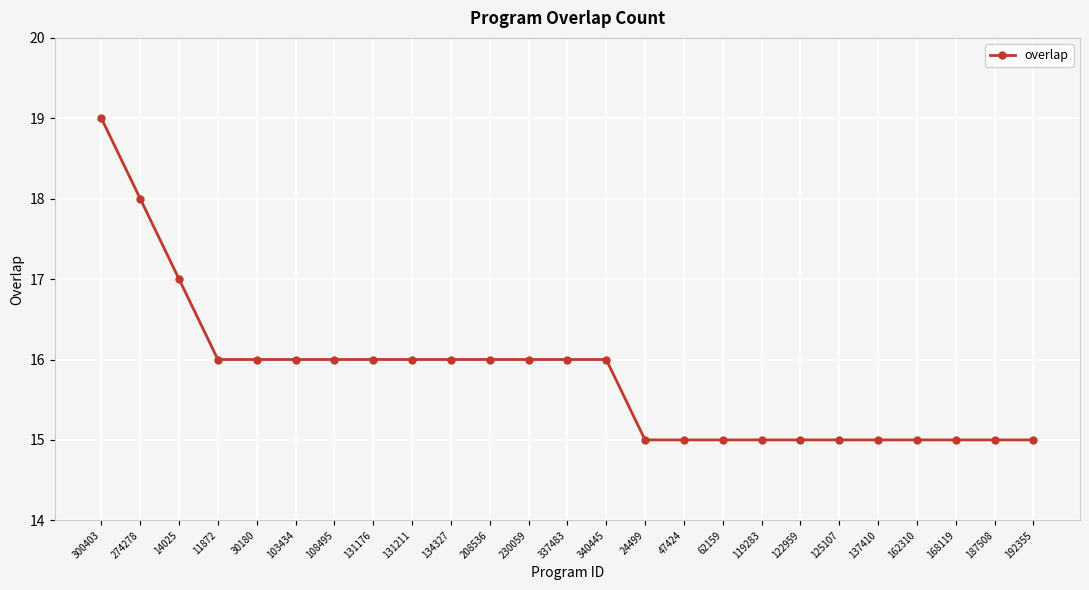

Reading left to right, transcribe all the data shown in this chart.

300403=19	274278=18	14025=17	11872=16	30180=16	103434=16	108495=16	131176=16	131211=16	134327=16	208536=16	230059=16	337483=16	340445=16	24499=15	47424=15	62159=15	119283=15	122959=15	125107=15	137410=15	162310=15	168119=15	187508=15	192355=15